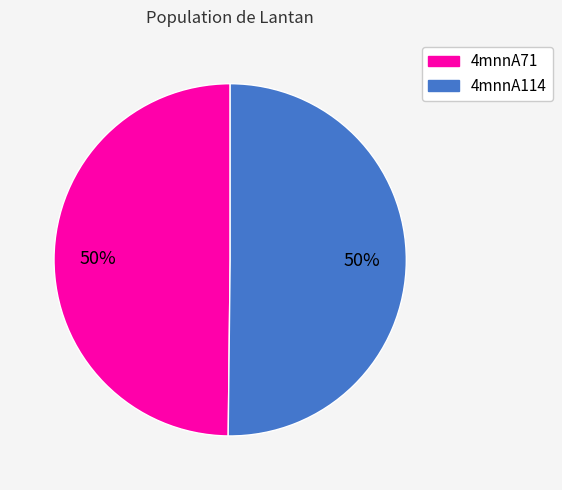

True or false: 4mnnA114 accounts for 50% of the total.

True